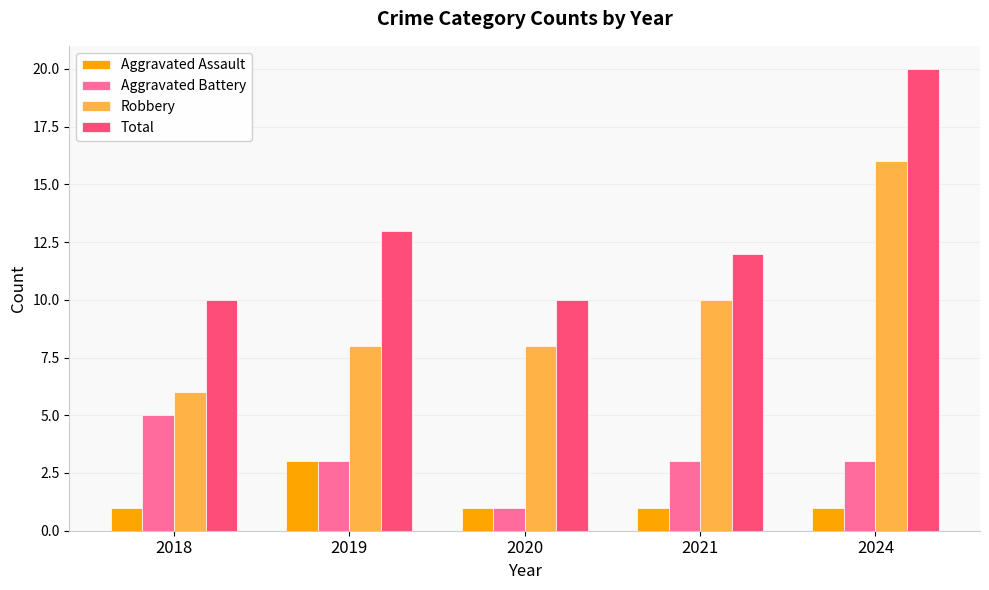

How many Aggravated Assault values are between 1 and 2?

4